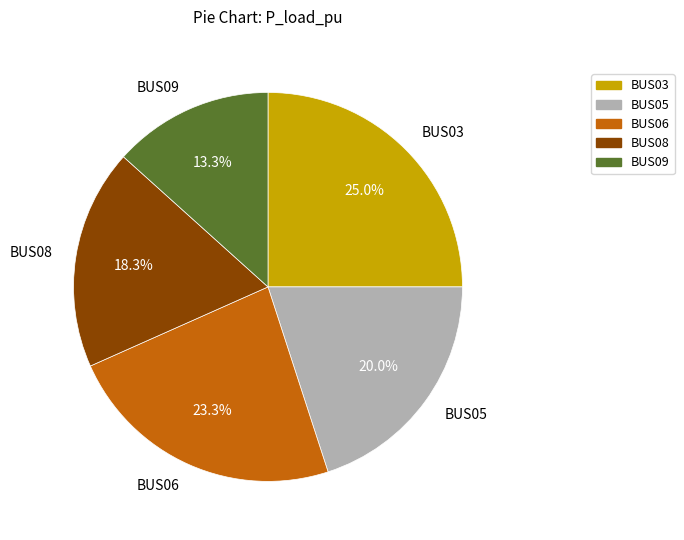

How many slices are in this pie chart?

5